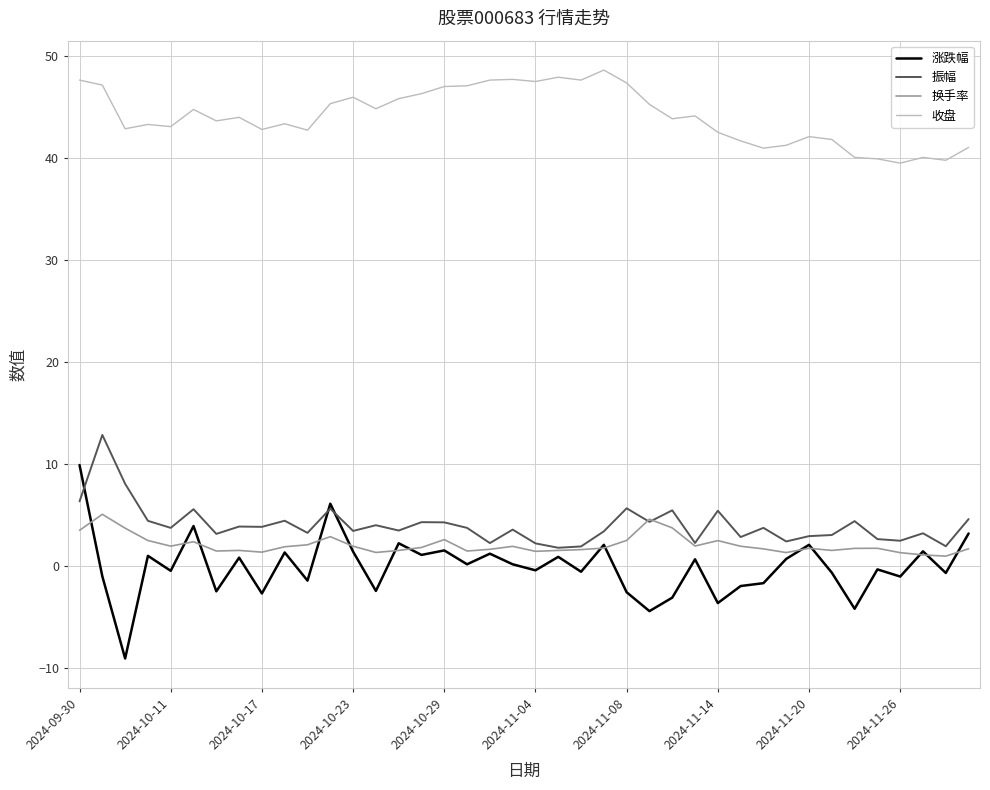

Which series has the largest total across all categories?

收盘